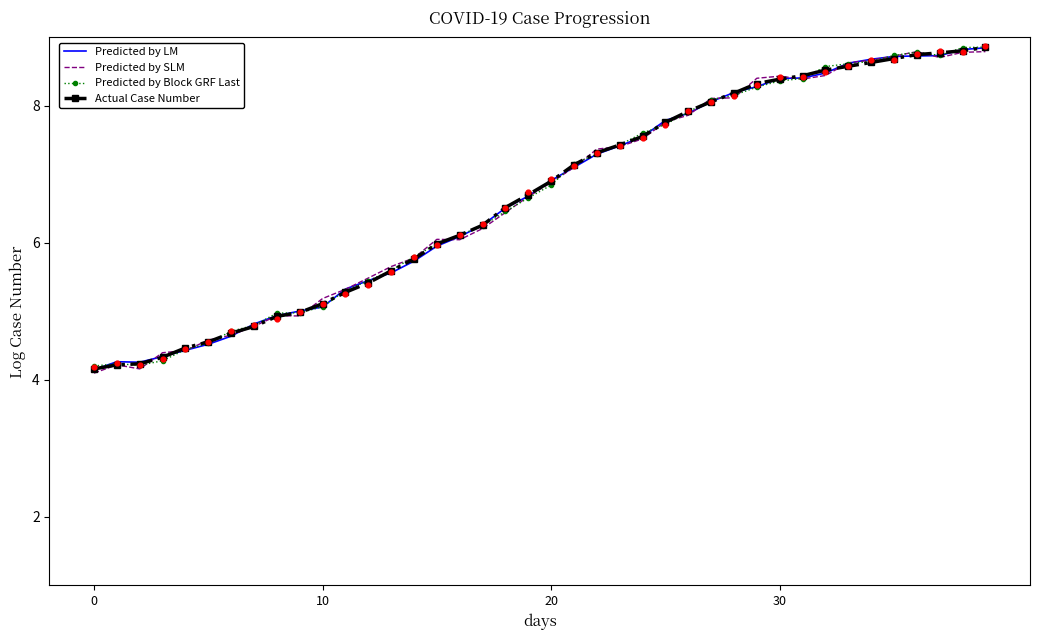

Is the value of Predicted by Block GRF Last at 28 greater than the value of Actual Case Number at 12?

Yes